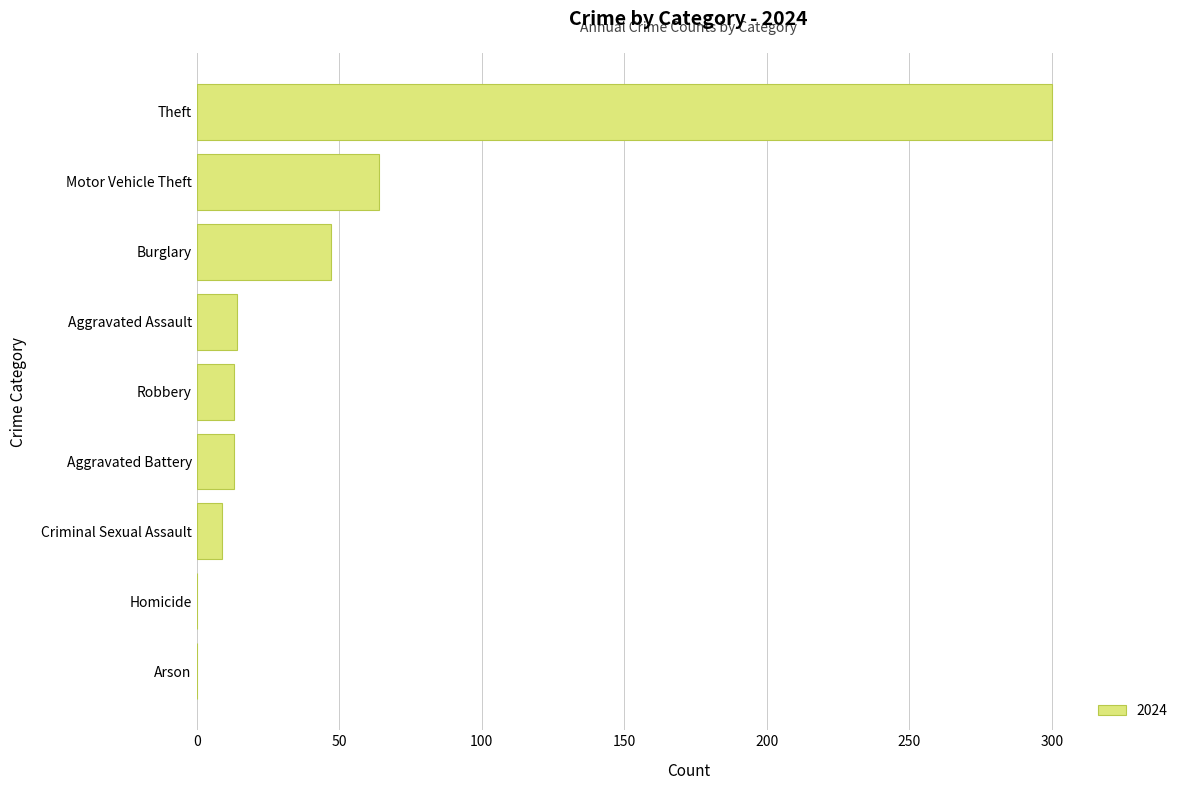

True or false: the data shows -210 at Homicide.

False